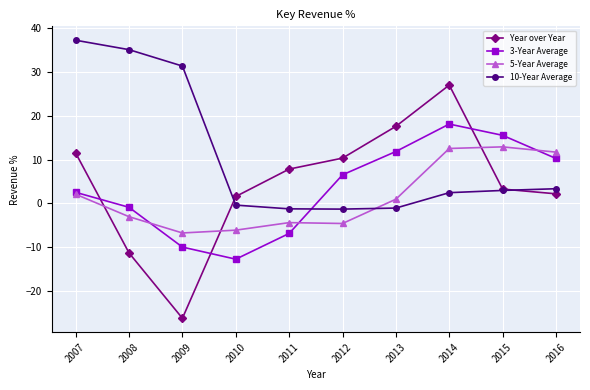

What are all the series names shown in the legend?

Year over Year, 3-Year Average, 5-Year Average, 10-Year Average